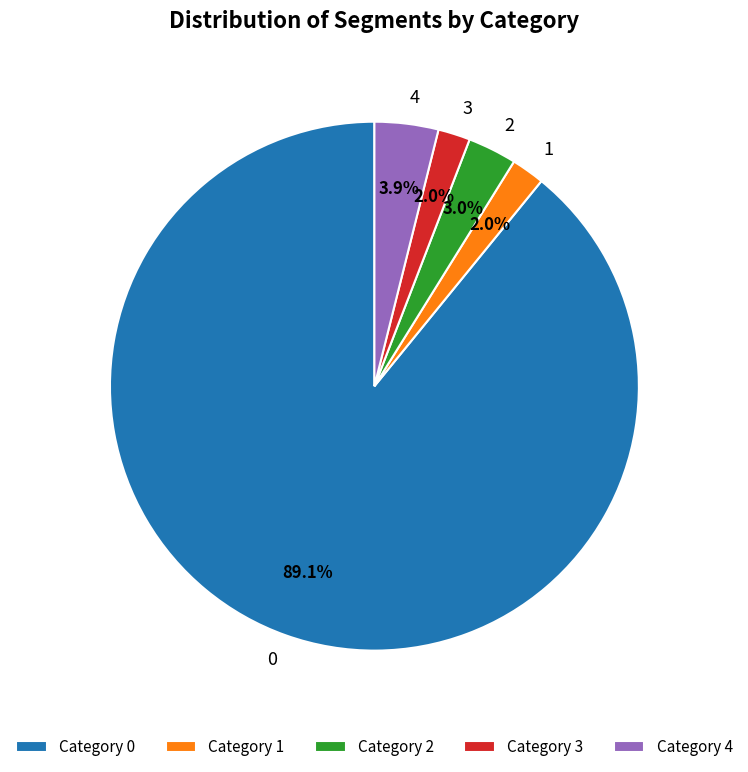

To the nearest percent, what portion does 1 represent?

2%